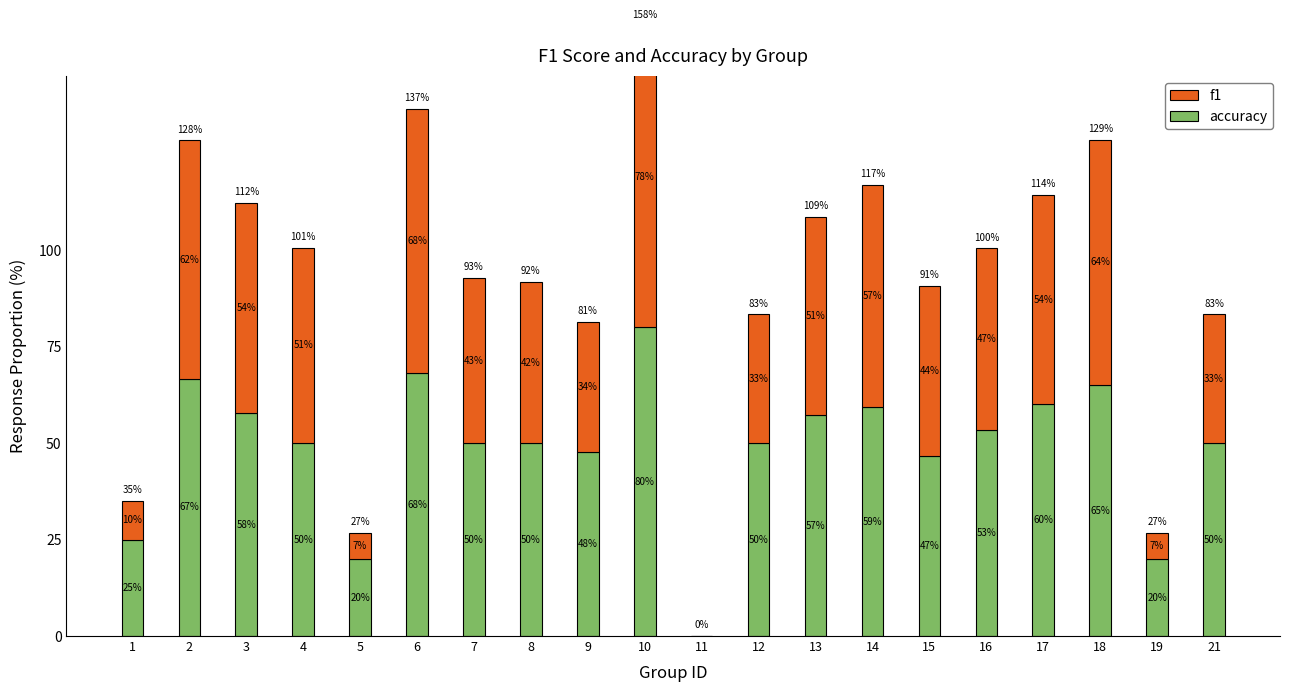

Reading left to right, transcribe all the data shown in this chart.

accuracy: 0.2	0.7	0.6	0.5	0.2	0.7	0.5	0.5	0.5	0.8	0.0	0.5	0.6	0.6	0.5	0.5	0.6	0.7	0.2	0.5
f1: 0.1	0.6	0.5	0.5	0.1	0.7	0.4	0.4	0.3	0.8	0.0	0.3	0.5	0.6	0.4	0.5	0.5	0.6	0.1	0.3